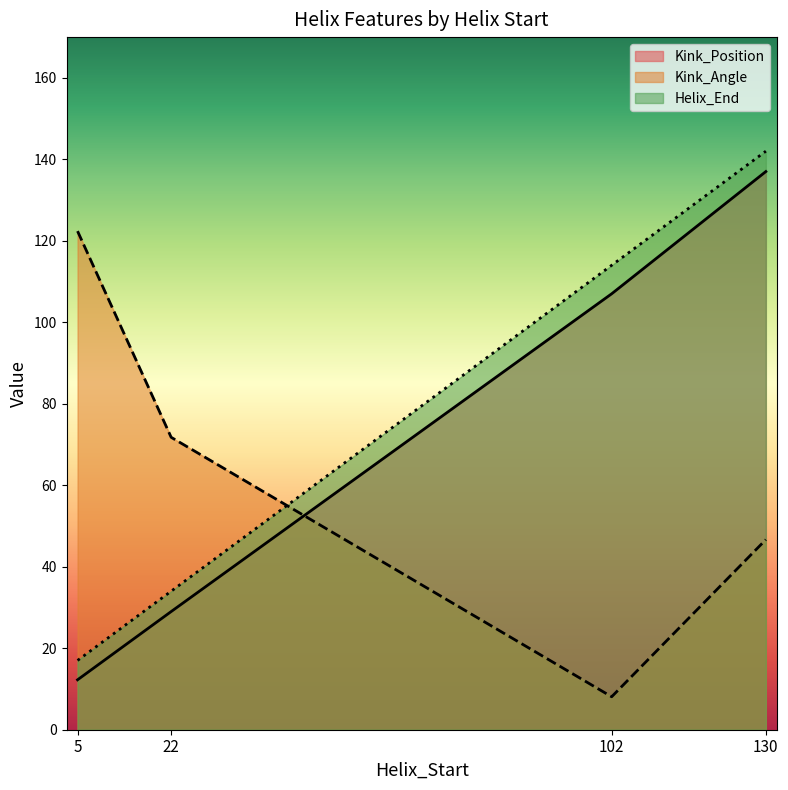

What is the minimum value shown in the chart?

8.1